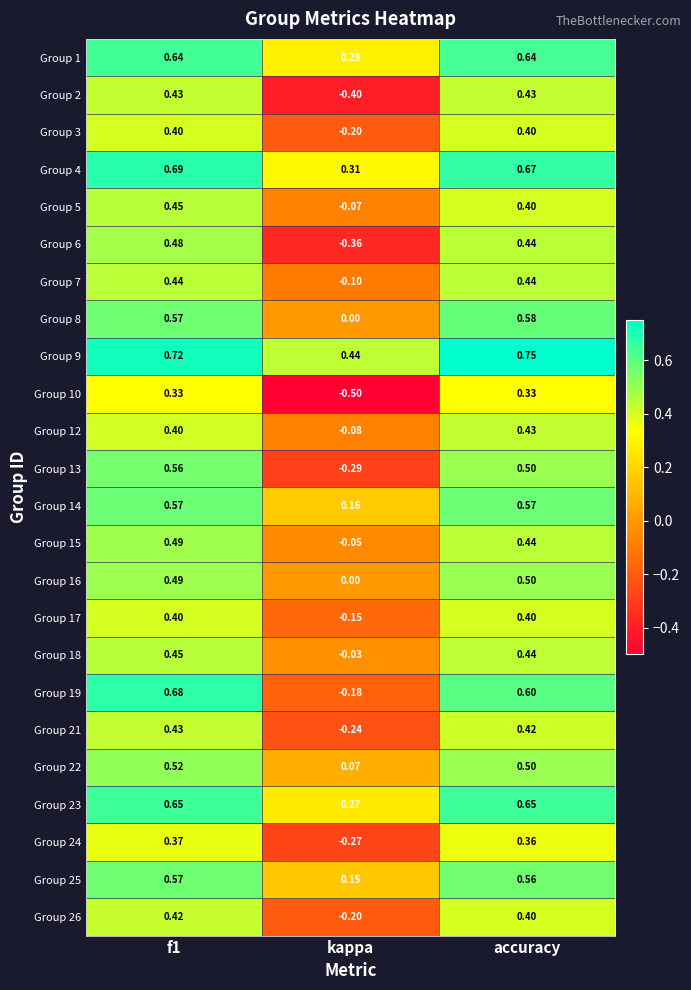

Which category has the lowest value in the Group 10 series?

kappa